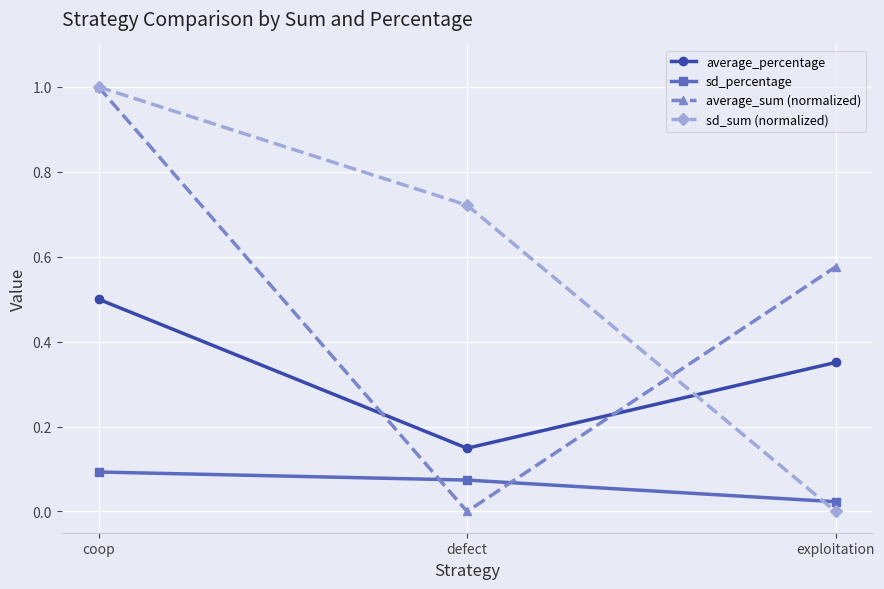

True or false: sd_percentage has a value of 0.1 at coop.

True